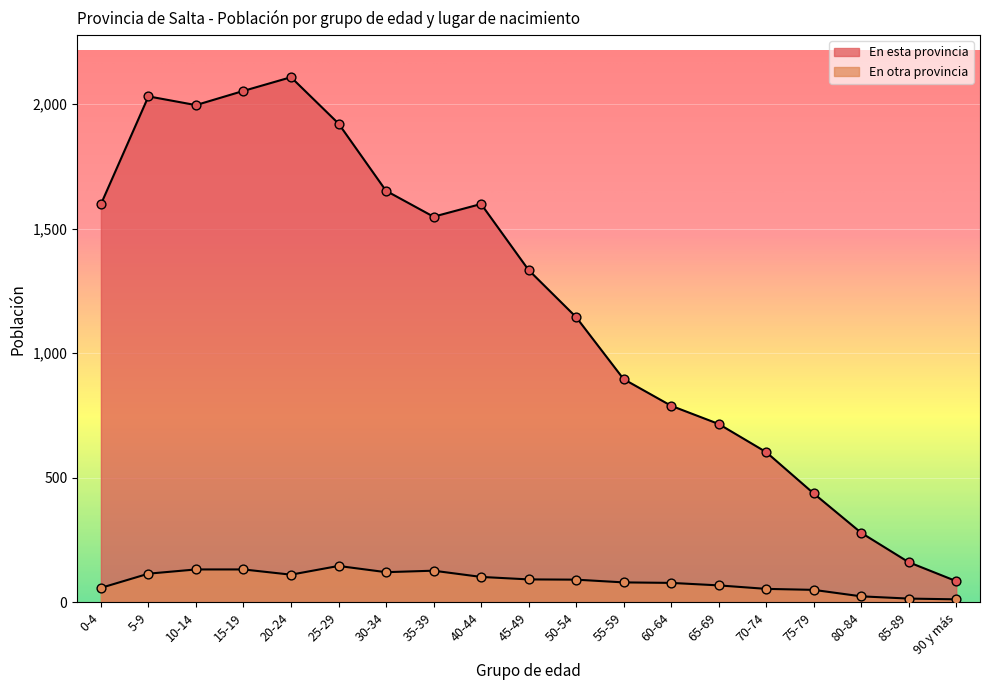

Which series has the largest total across all categories?

En esta provincia